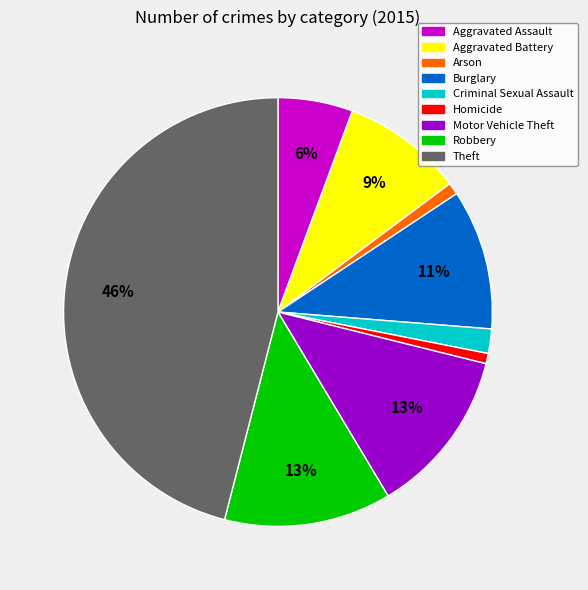

To the nearest percent, what is the average slice percentage?

11%